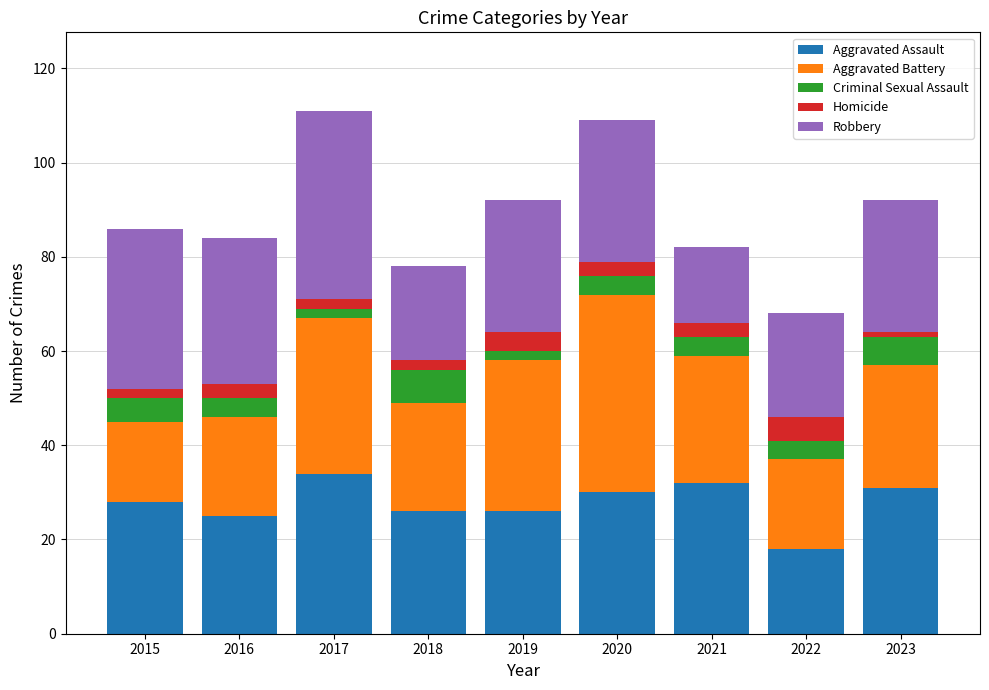

How many categories are shown in the chart?

9